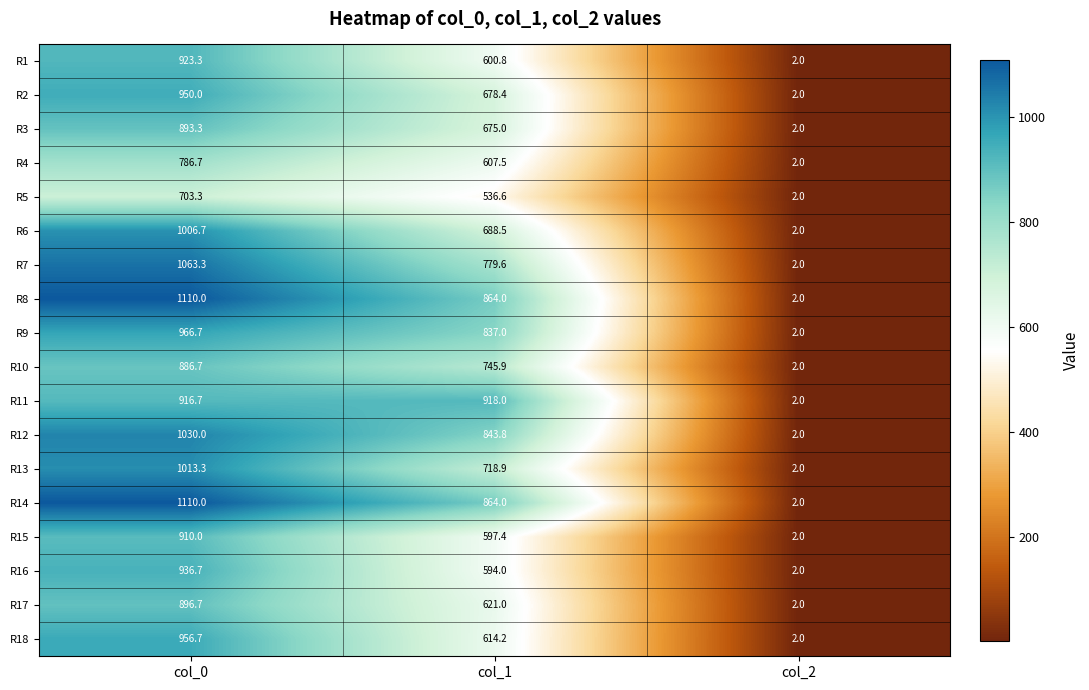

Read the R8 value at col_1.

864.0